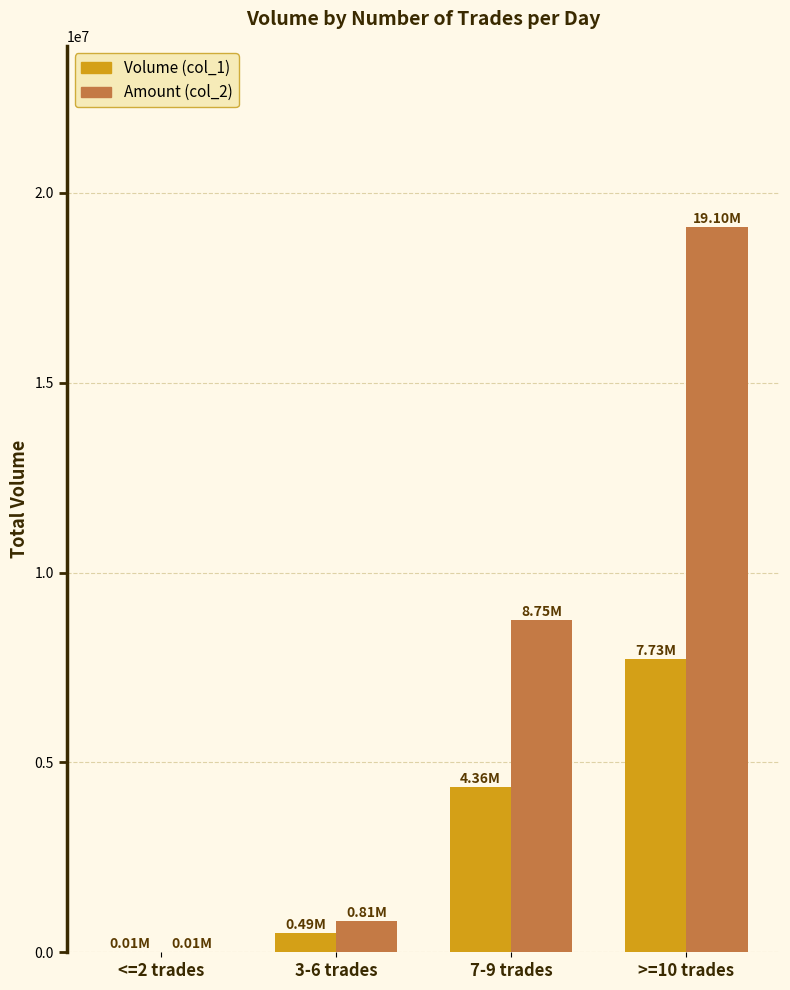

What is the greatest value displayed?

19100000